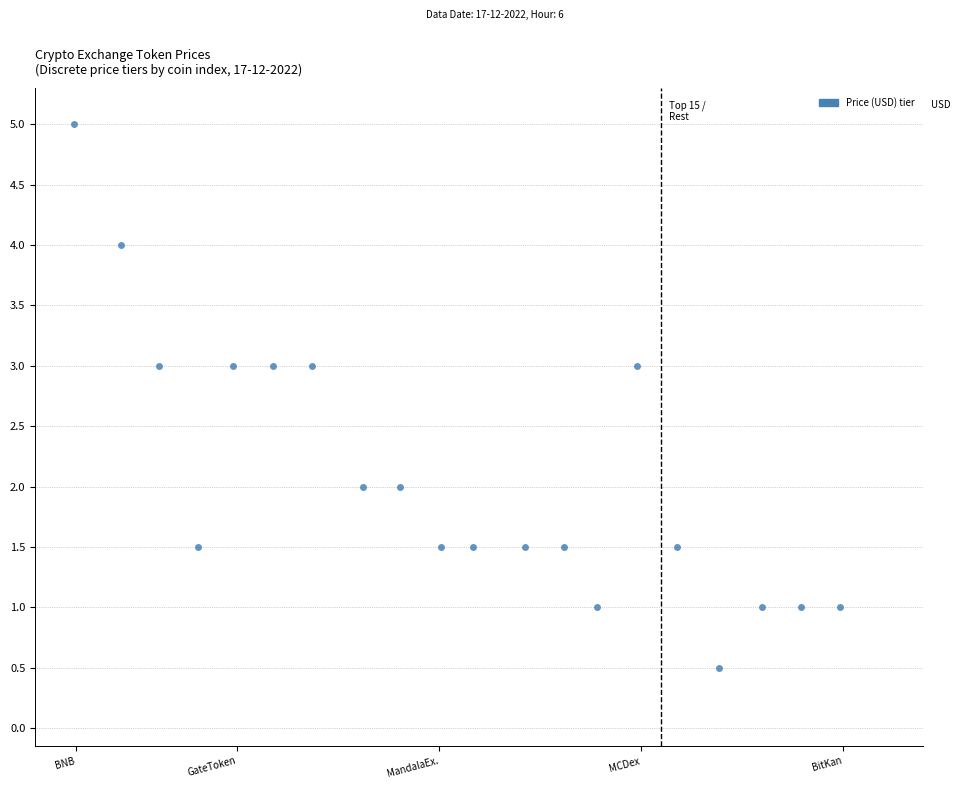

What is the range of Y values (max minus min)?

4.5